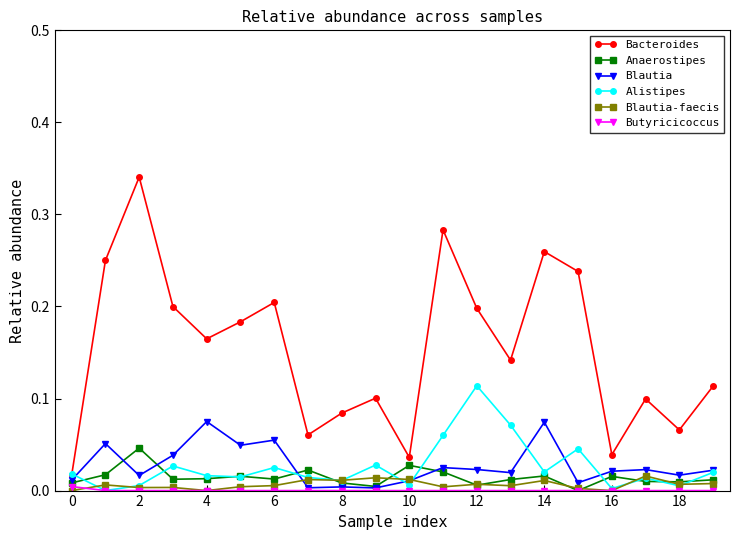

Which series has the largest range (max minus min)?

Bacteroides